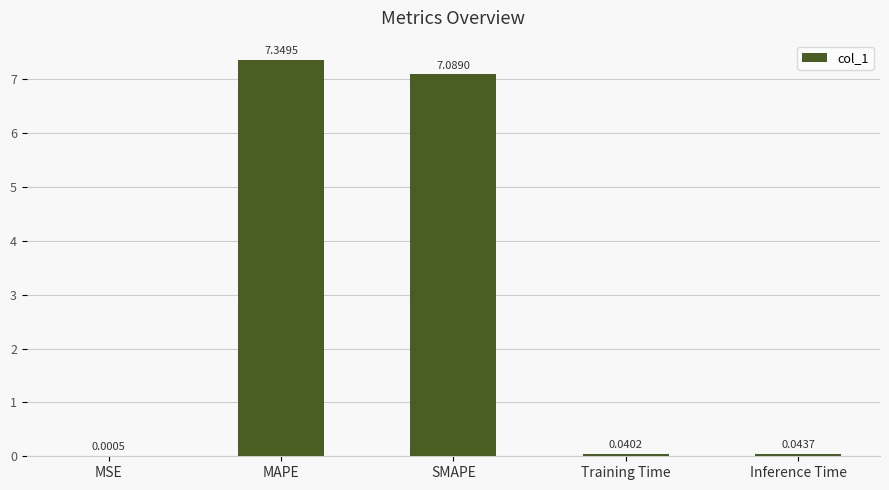

Is it true that the value at MAPE is 4.5?

False